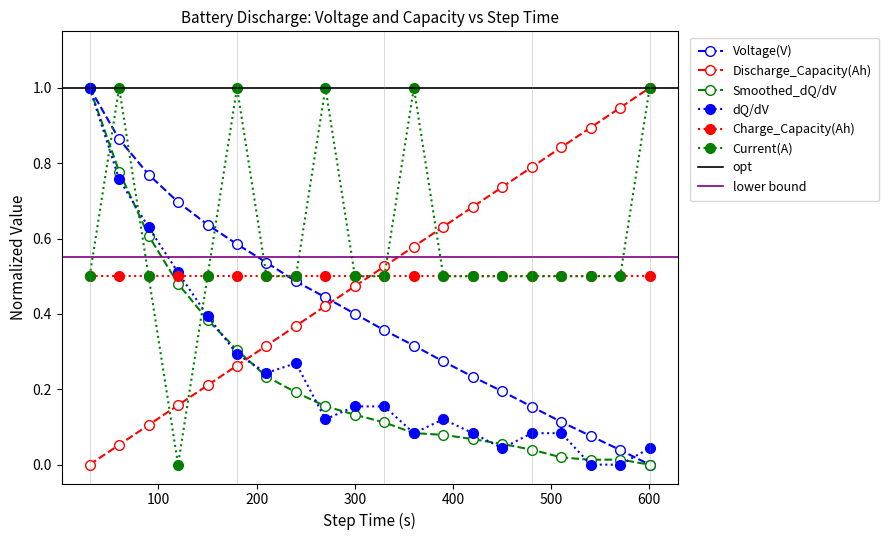

How many interior local peaks does the dQ/dV series have?

4